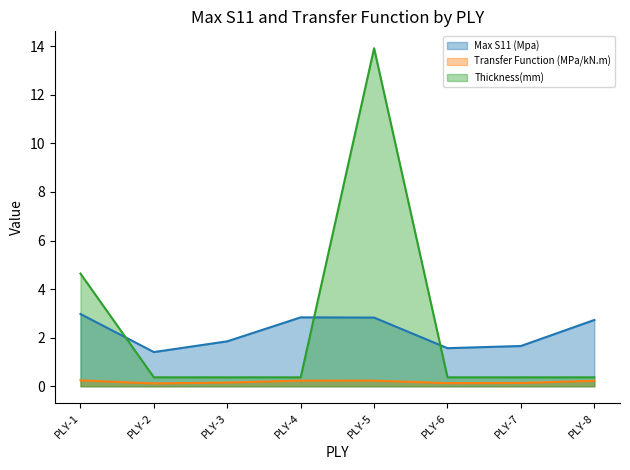

What is the value of the Max S11 (Mpa) point at the 4th from the left?

2.8